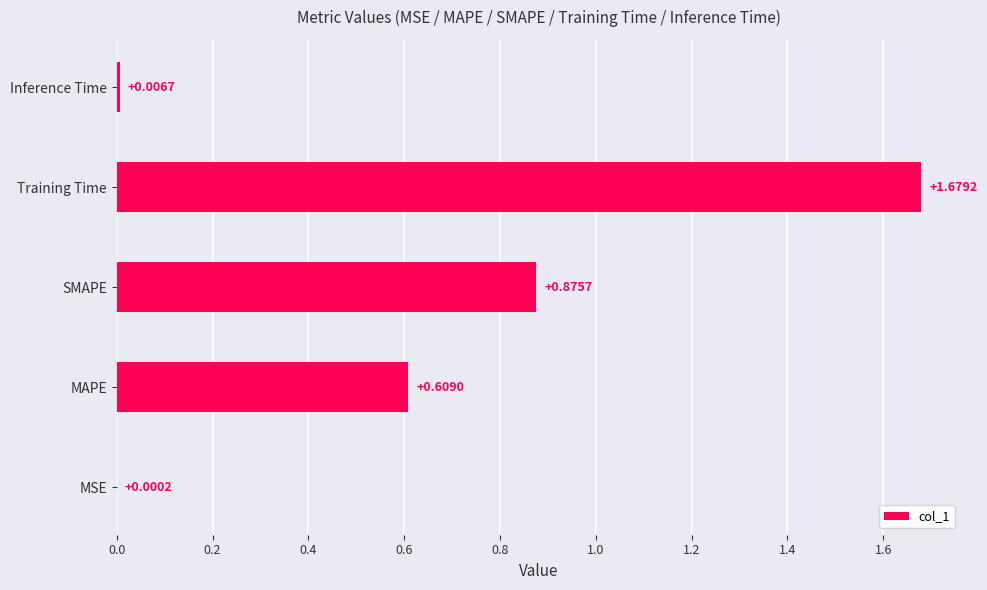

Which category has the highest value across all series?

Training Time